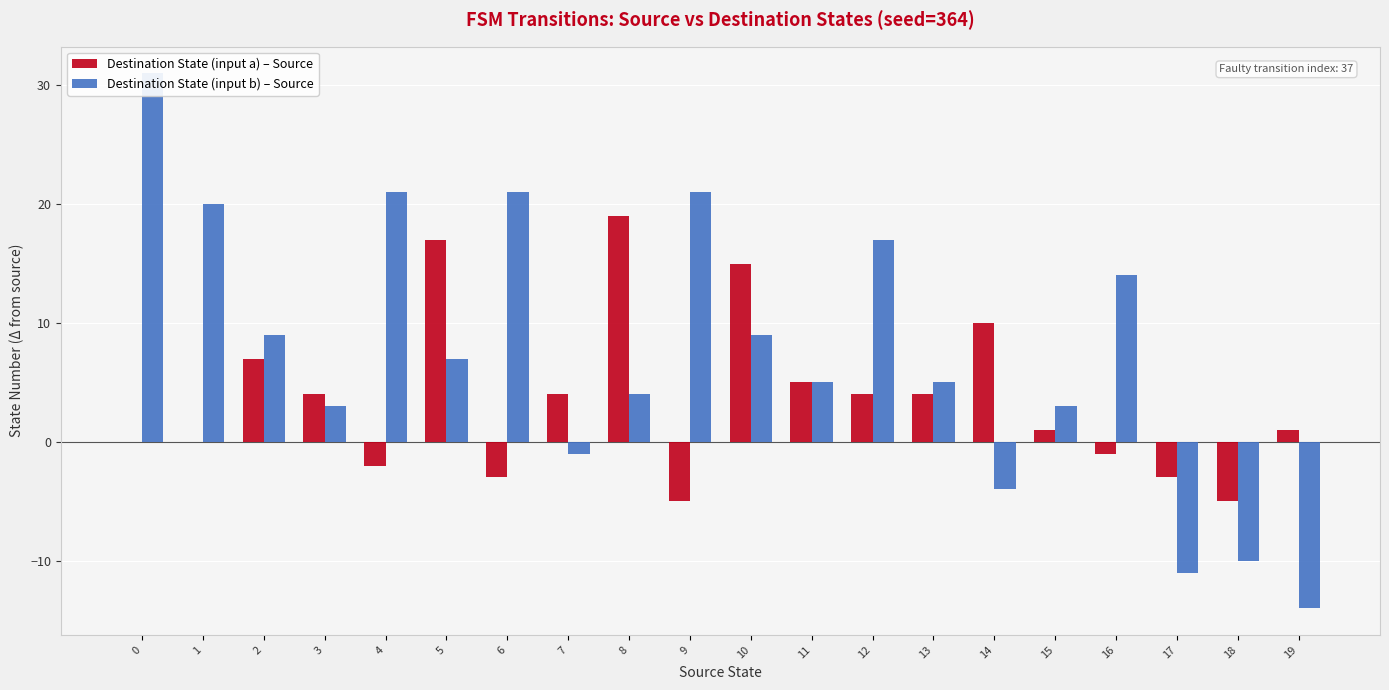

Which category has the lowest value in the Destination State (input a) – Source series?

9